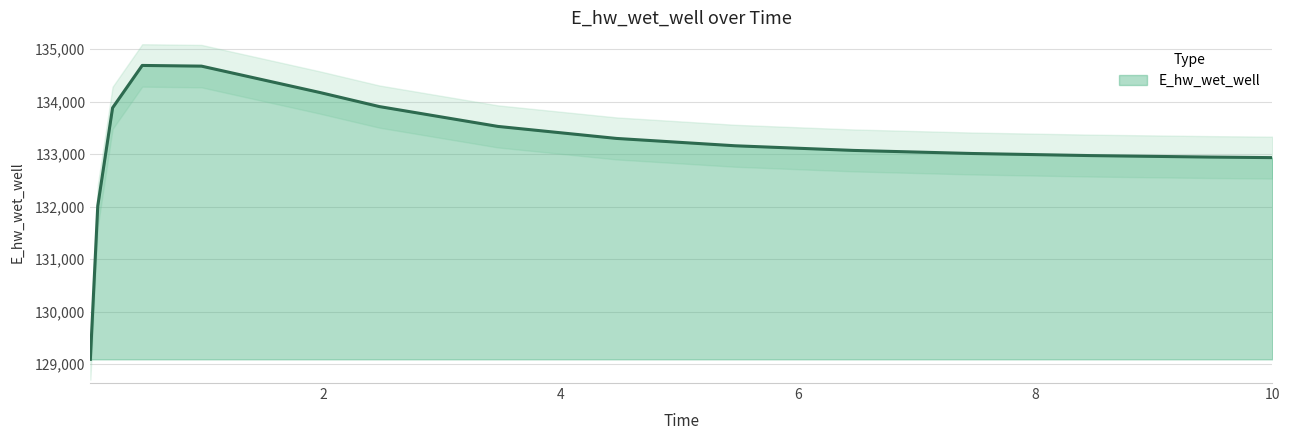

Where is the first local maximum?

0.46875